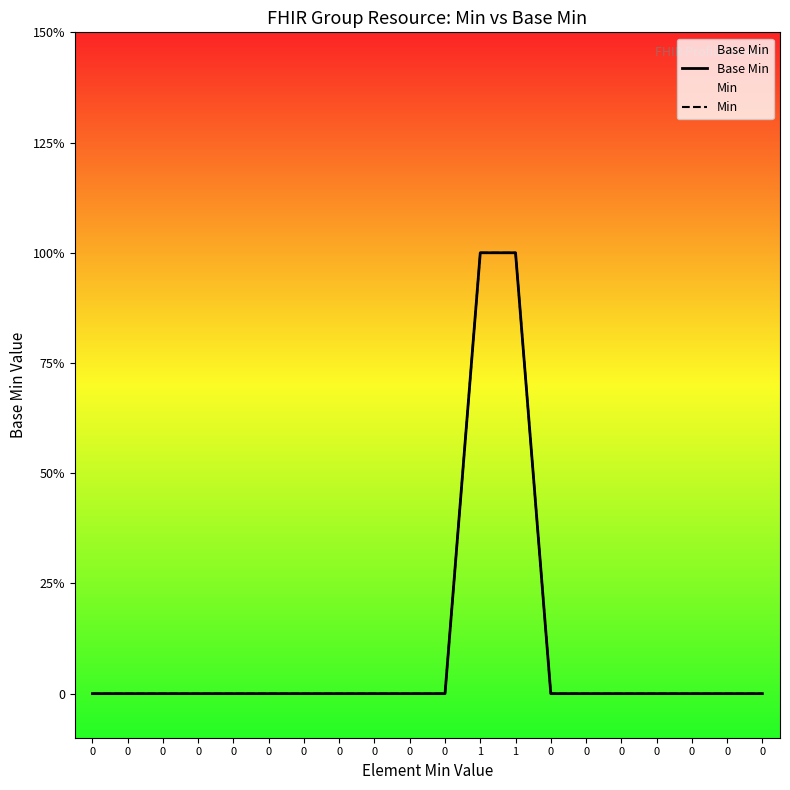

Which series changed the most between 0 and 0?

Base Min